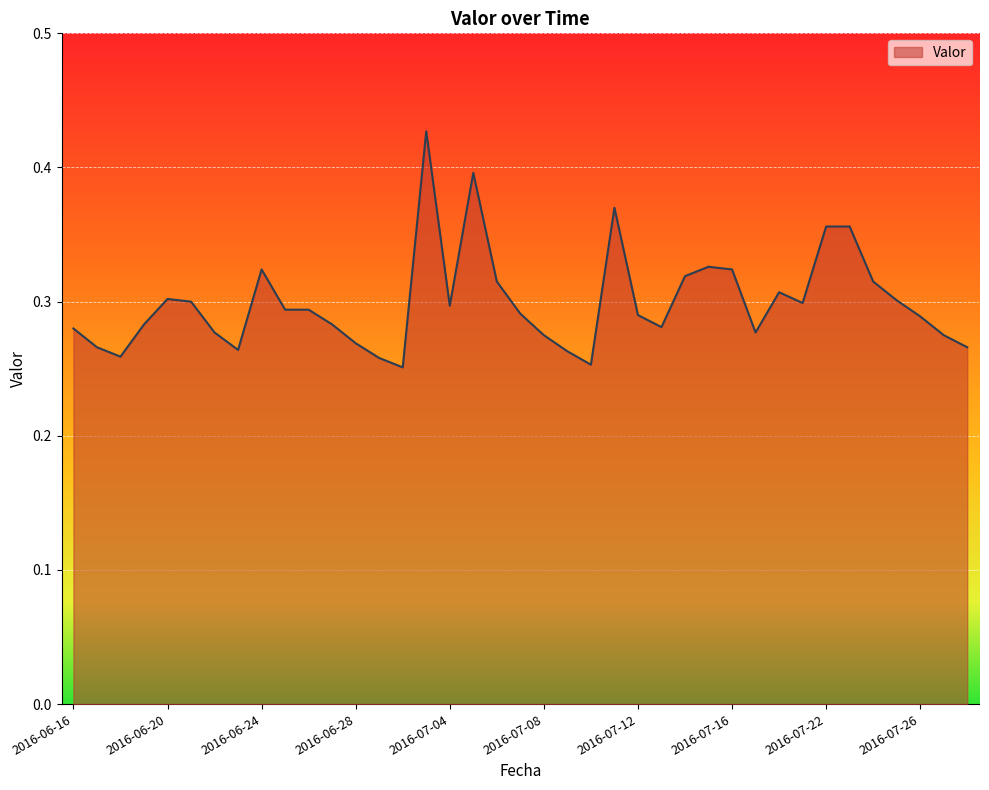

How many lines are shown in the chart?

1